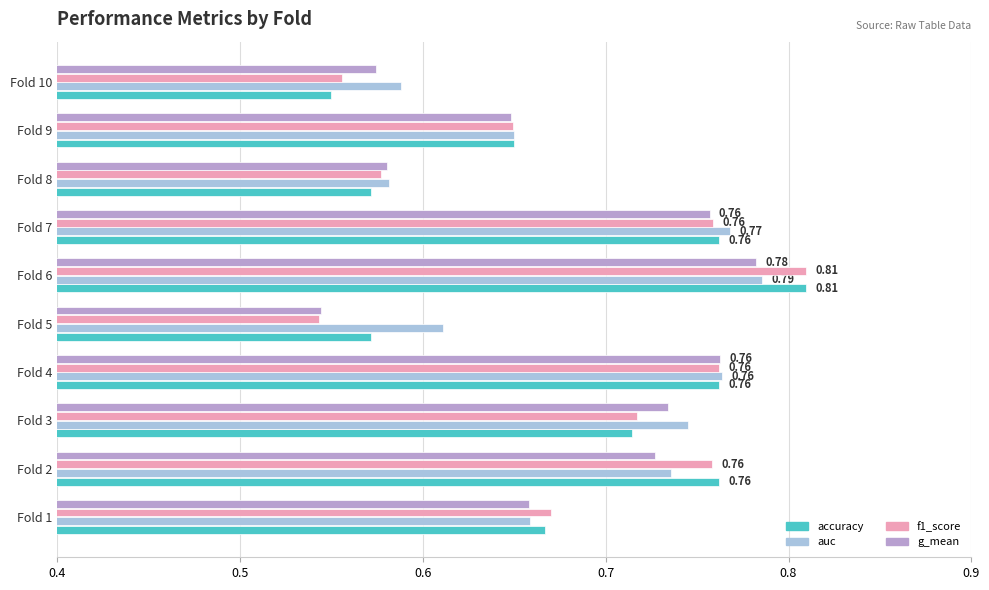

What is the sum of all accuracy values?

6.8